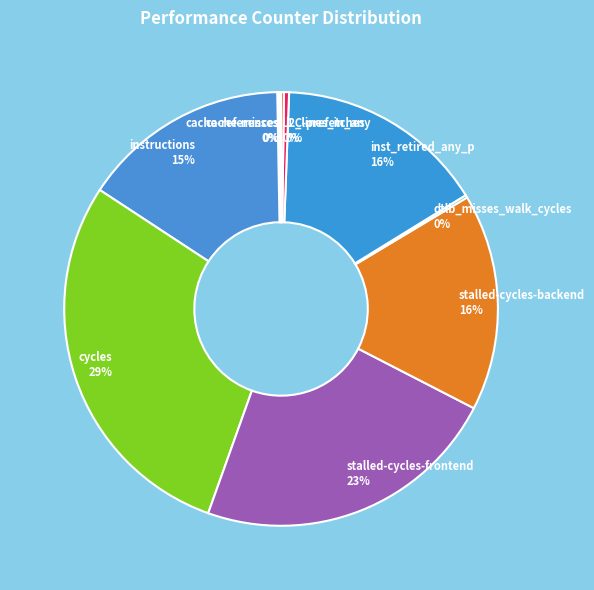

Which has a higher value, cycles or inst_retired_any_p?

cycles